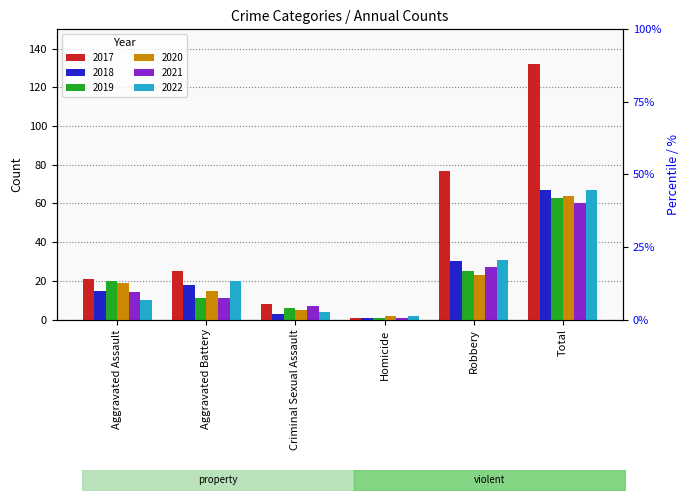

What is the spread (max minus min) of values at Robbery?

54